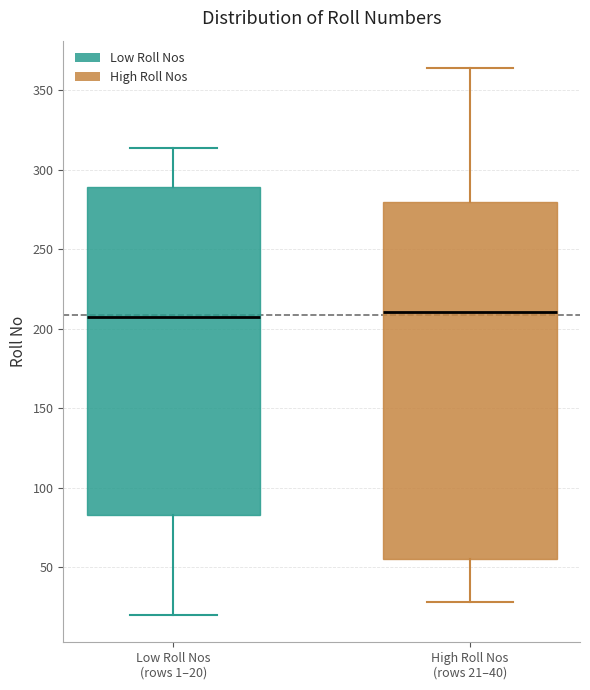

Reading left to right, read every box against the y-axis: the position of its median line, the range the box covers, and the ends of its whiskers. The values are not printed on the chart, so give them approximately, as read against the axis.

Low Roll Nos (rows 1–20): median 210, box 85 to 290, whiskers 20 to 315
High Roll Nos (rows 21–40): median 210, box 55 to 280, whiskers 30 to 365